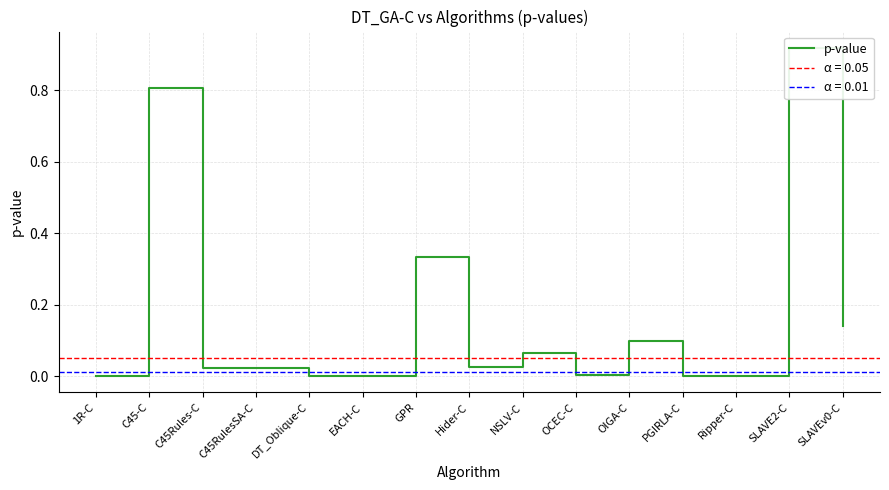

Where is the data nearest to the value 0?

EACH-C